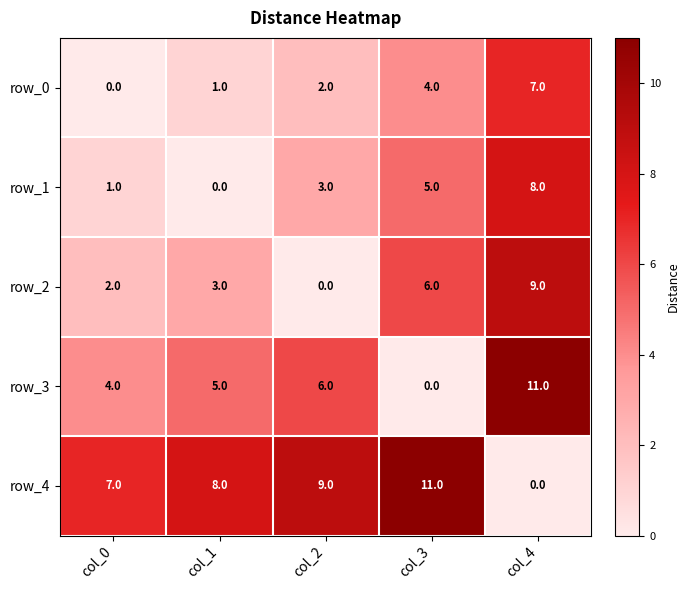

At which label does row_4 reach its peak?

col_3